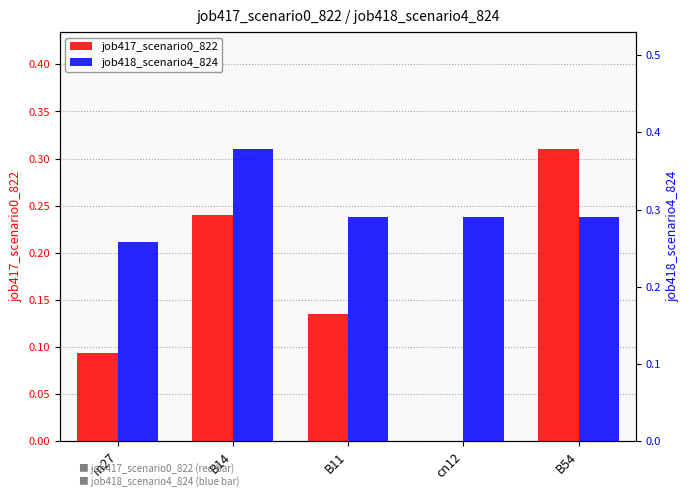

Reading right to left, extract all data points from this chart.

job417_scenario0_822: B54=0.3	cn12=0.0	B11=0.1	B14=0.2	in27=0.1
job418_scenario4_824: B54=0.3	cn12=0.3	B11=0.3	B14=0.4	in27=0.3